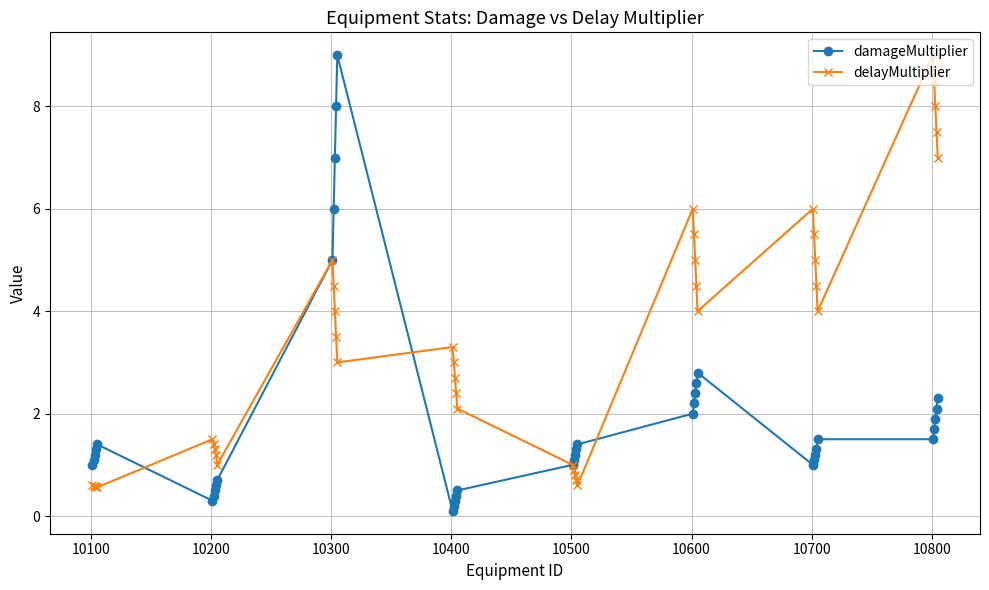

In delayMultiplier, how many points are higher than both neighbors (excluding endpoints)?

6